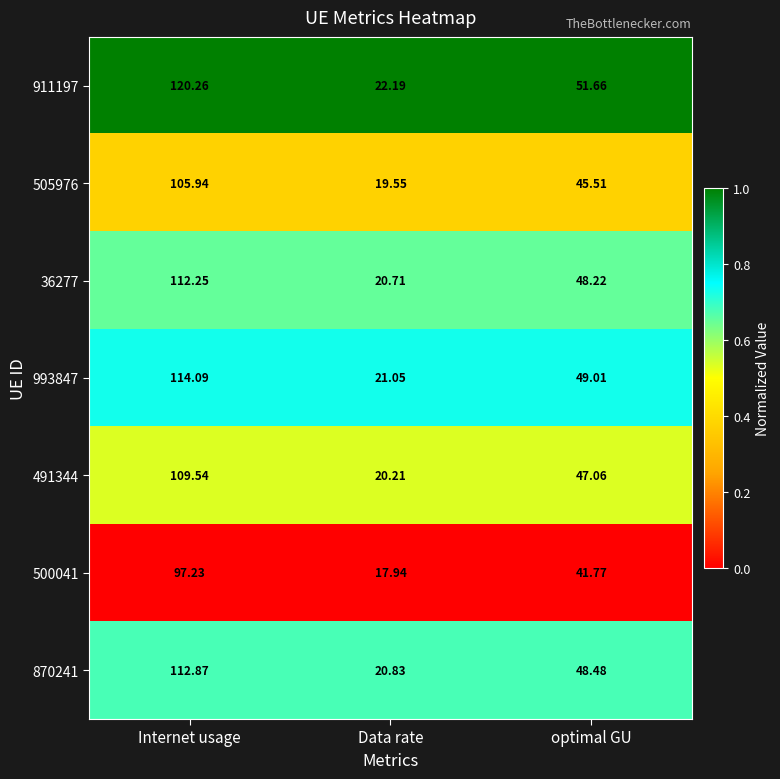

Where does the 505976 series first go above 45?

Internet usage